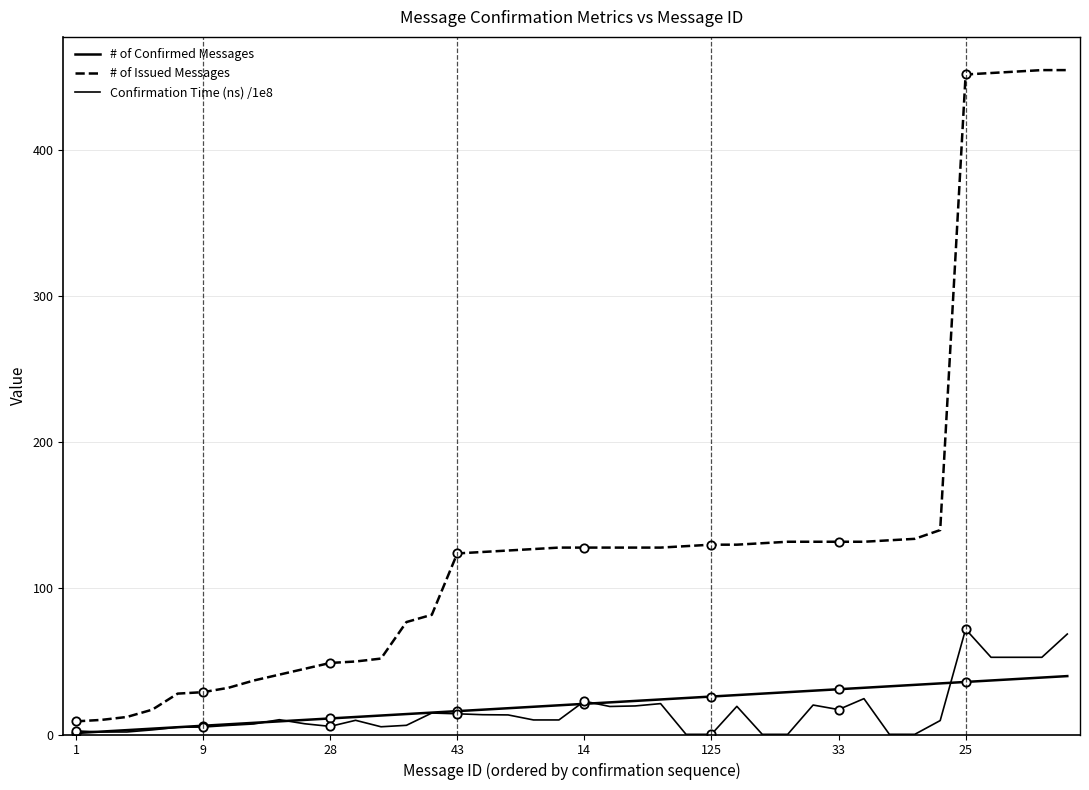

Which series has the widest spread of values?

# of Issued Messages